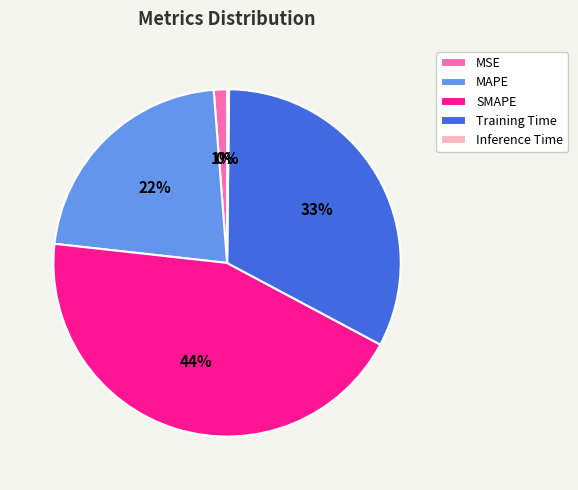

What percentage is the MAPE slice, to the nearest percent?

22%